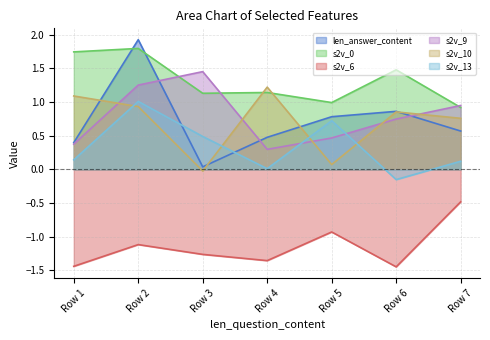

Reading left to right, extract all data points from this chart.

len_answer_content: 0.4	1.9	0.0	0.5	0.8	0.9	0.6
s2v_0: 1.7	1.8	1.1	1.1	1.0	1.5	0.9
s2v_6: -1.4	-1.1	-1.3	-1.4	-0.9	-1.4	-0.5
s2v_9: 0.4	1.3	1.5	0.3	0.5	0.7	0.9
s2v_10: 1.1	0.9	-0.0	1.2	0.1	0.9	0.8
s2v_13: 0.1	1.0	0.5	0.0	0.7	-0.2	0.1